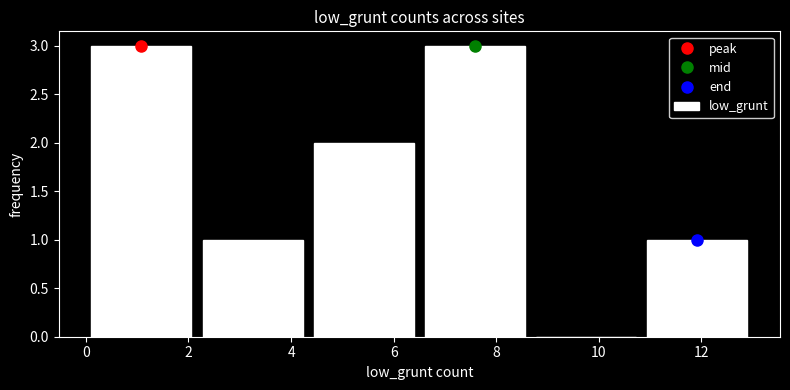

What is the height of the bar covering 10.8 to 13.0 on the x-axis? Neither the bar edges nor the heights are printed on the chart, so give them approximately, as read against the axes.

1